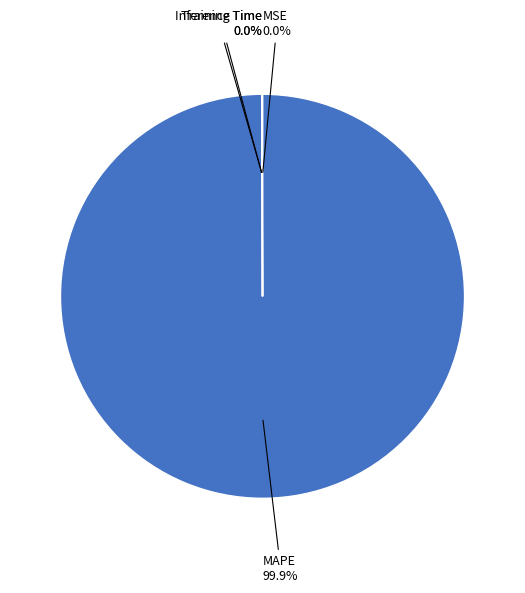

Which category has the biggest portion of the pie?

MAPE